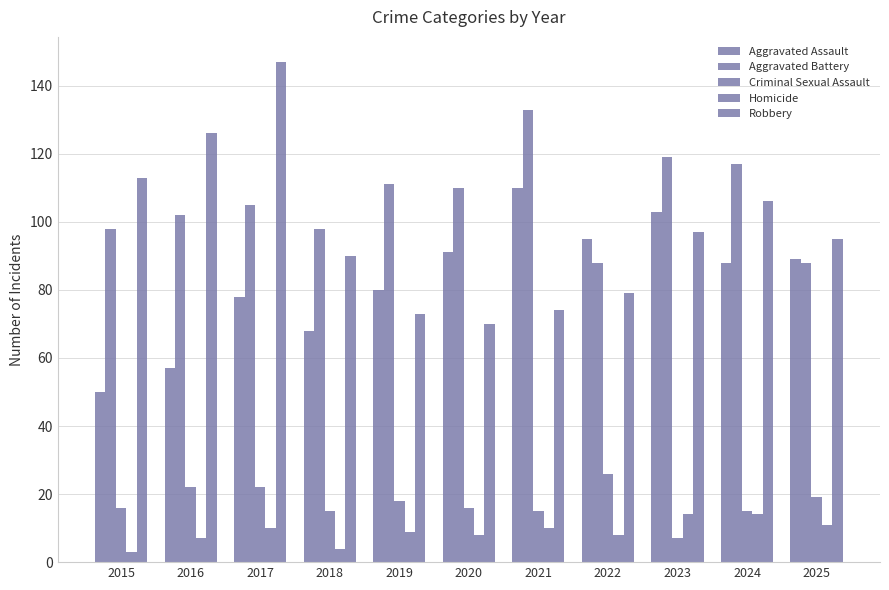

What is the highest value of the Aggravated Battery series?

133